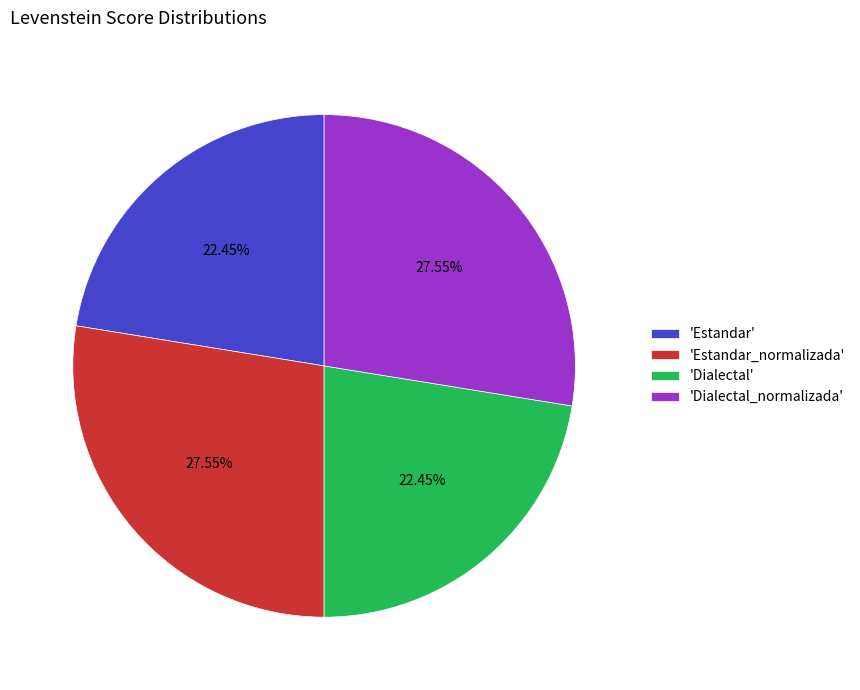

Do 'Estandar' and 'Dialectal' together represent more than half of the pie?

No